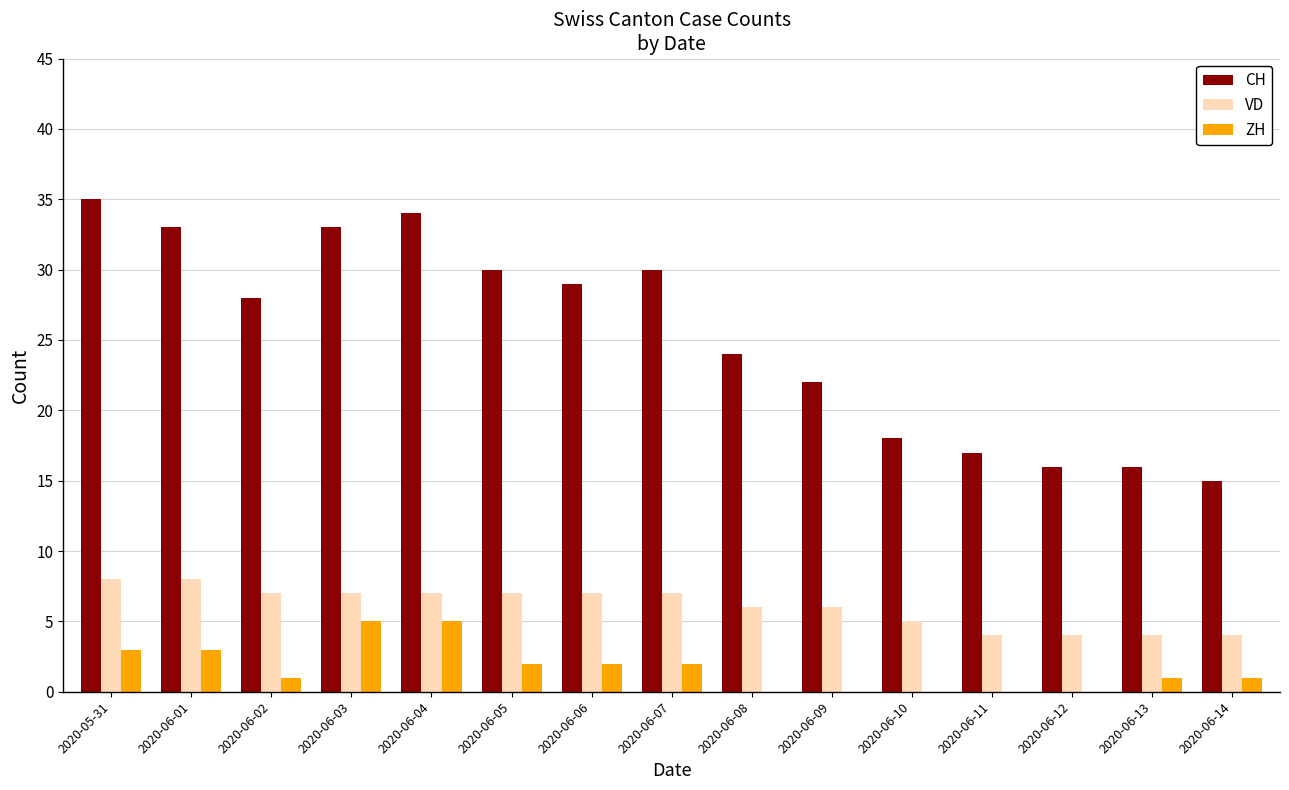

What is the maximum value shown in the chart?

35